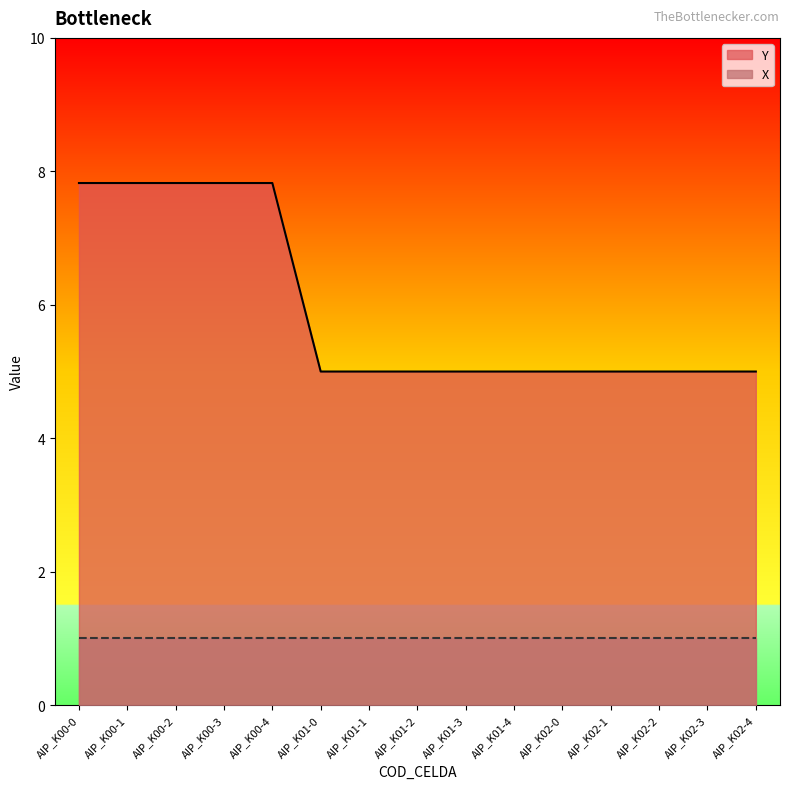

At which label is the value closest to 6?

AIP_K01-0